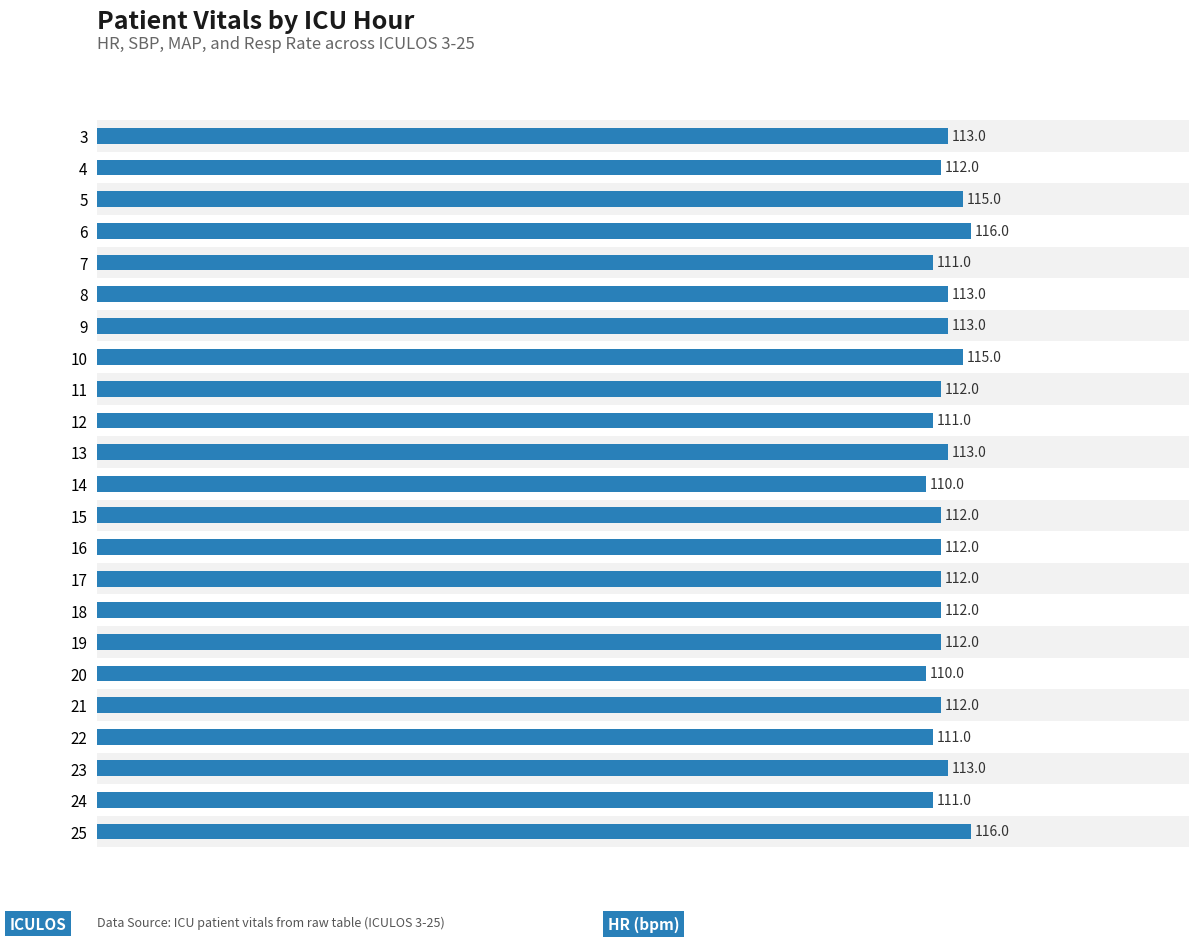

What is the value of the 14th bar from the top?

112